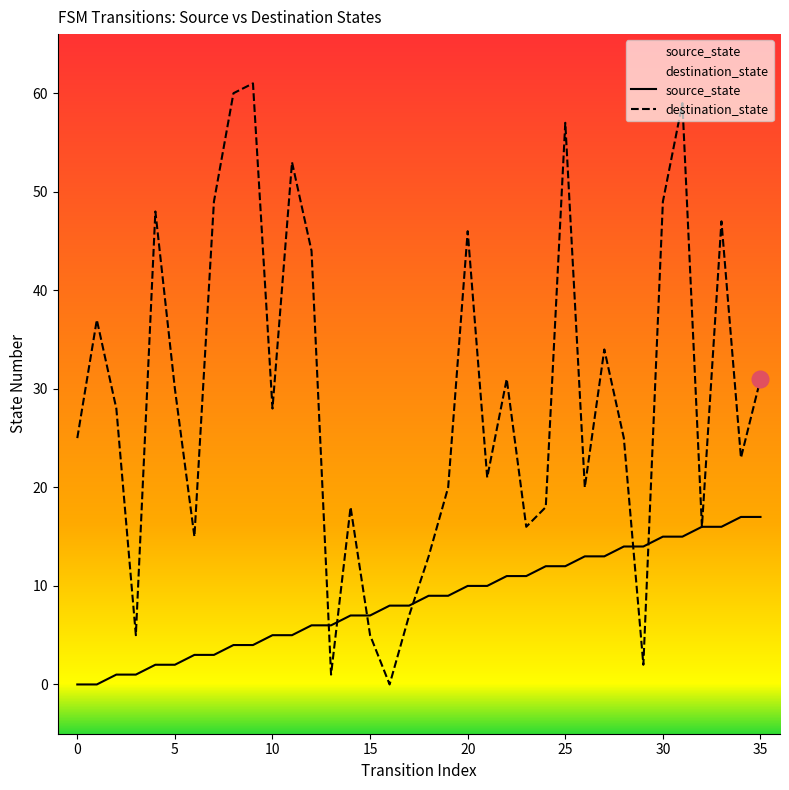

Where is destination_state nearest to the value 30?

5